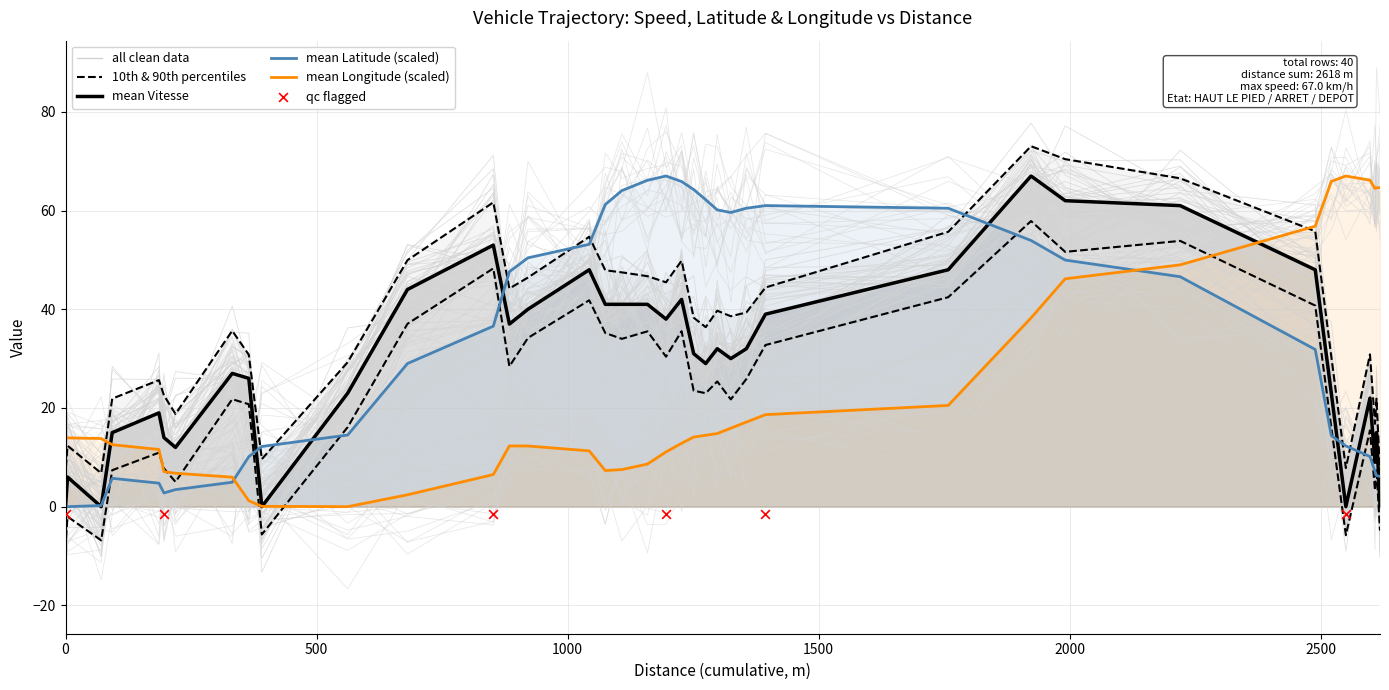

What are all the series names shown in the legend?

Vitesse, Latitude, Longitude